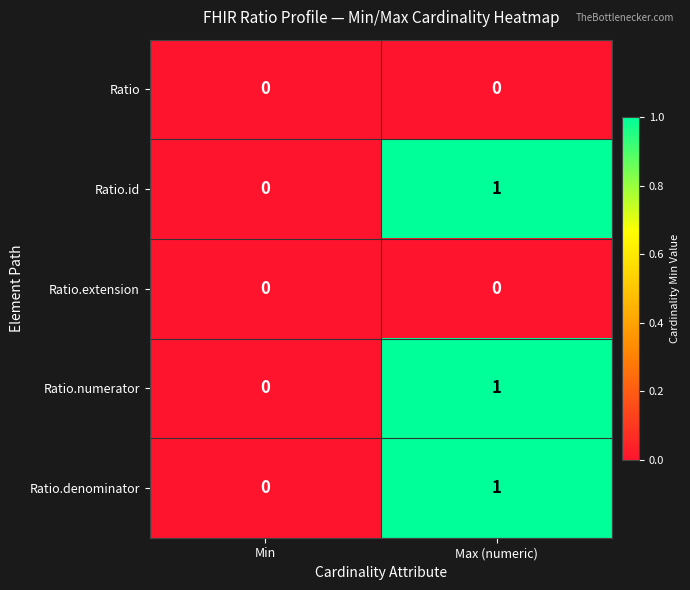

Reading left to right, list all the values displayed in this chart.

Ratio: Min=0	Max (numeric)=0
Ratio.id: Min=0	Max (numeric)=1
Ratio.extension: Min=0	Max (numeric)=0
Ratio.numerator: Min=0	Max (numeric)=1
Ratio.denominator: Min=0	Max (numeric)=1